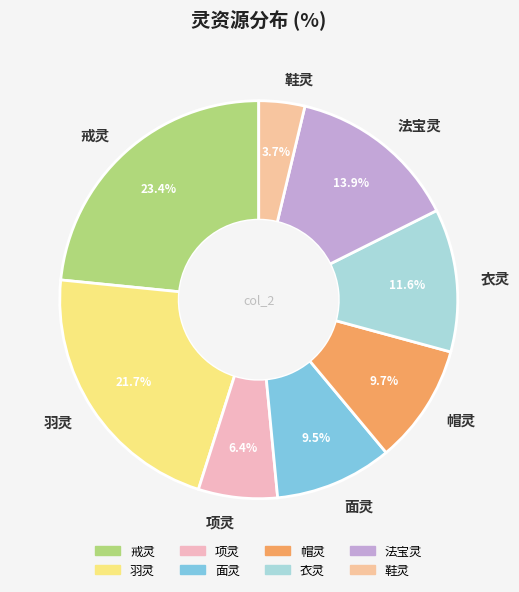

What is the ratio of the value at 法宝灵 to the value at 羽灵?

0.6